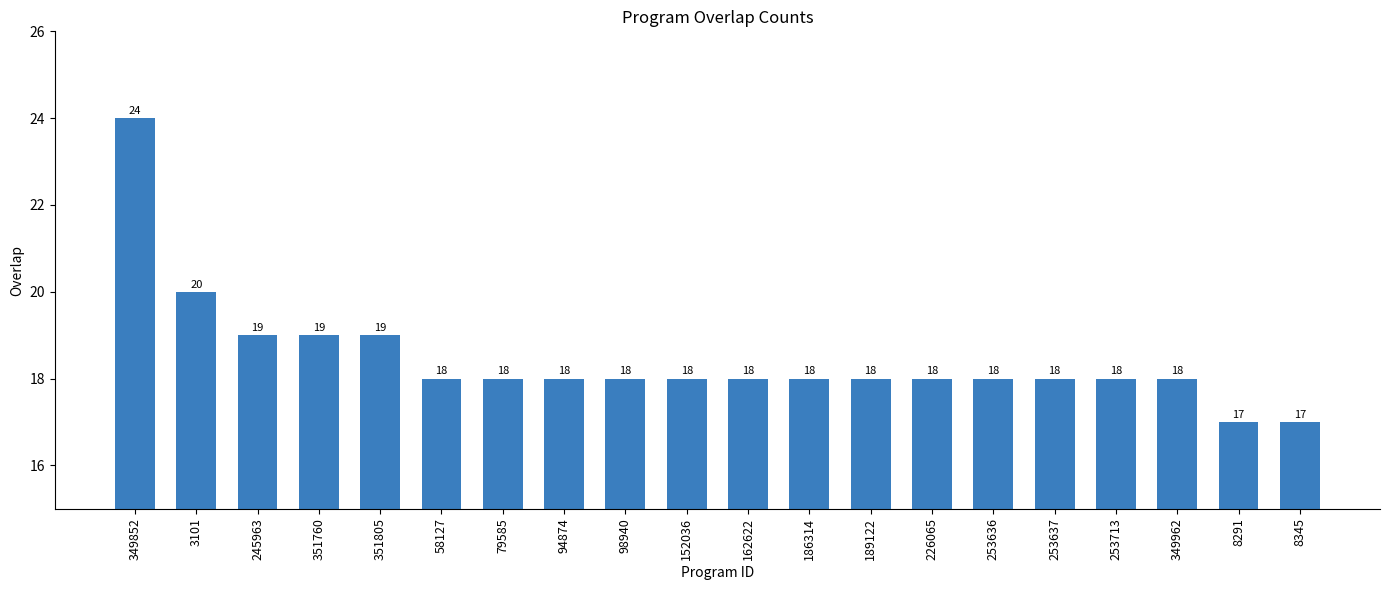

Does the chart contain stacked bars?

No